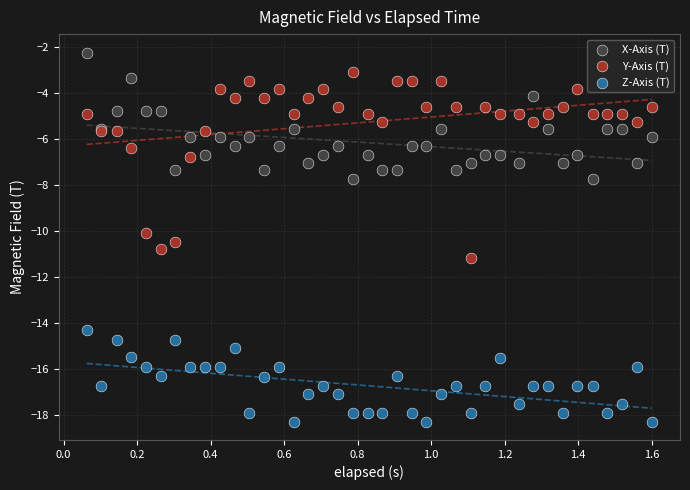

Which series has the largest Y range (max minus min)?

Y-Axis (T)